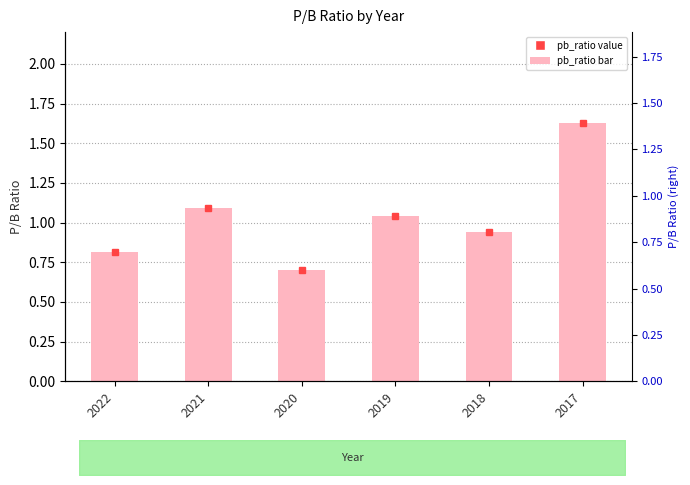

Are the bars horizontal?

No